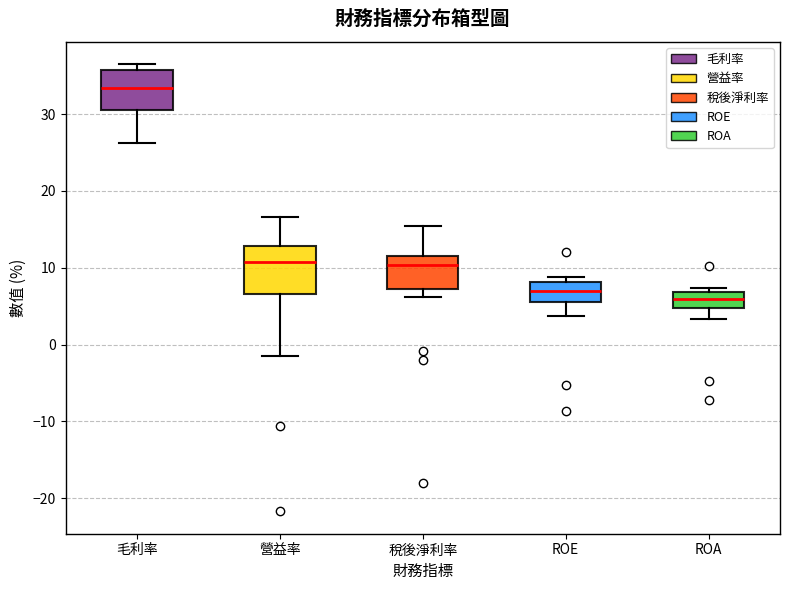

Reading left to right, read every box against the y-axis: the position of its median line, the range the box covers, and the ends of its whiskers. The values are not printed on the chart, so give them approximately, as read against the axis.

毛利率: median 33, box 31 to 36, whiskers 26 to 37
營益率: median 11, box 7 to 13, whiskers -1 to 17
稅後淨利率: median 10, box 7 to 12, whiskers 6 to 15
ROE: median 7, box 6 to 8, whiskers 4 to 9
ROA: median 6, box 5 to 7, whiskers 3 to 7 (just above the box's upper edge)